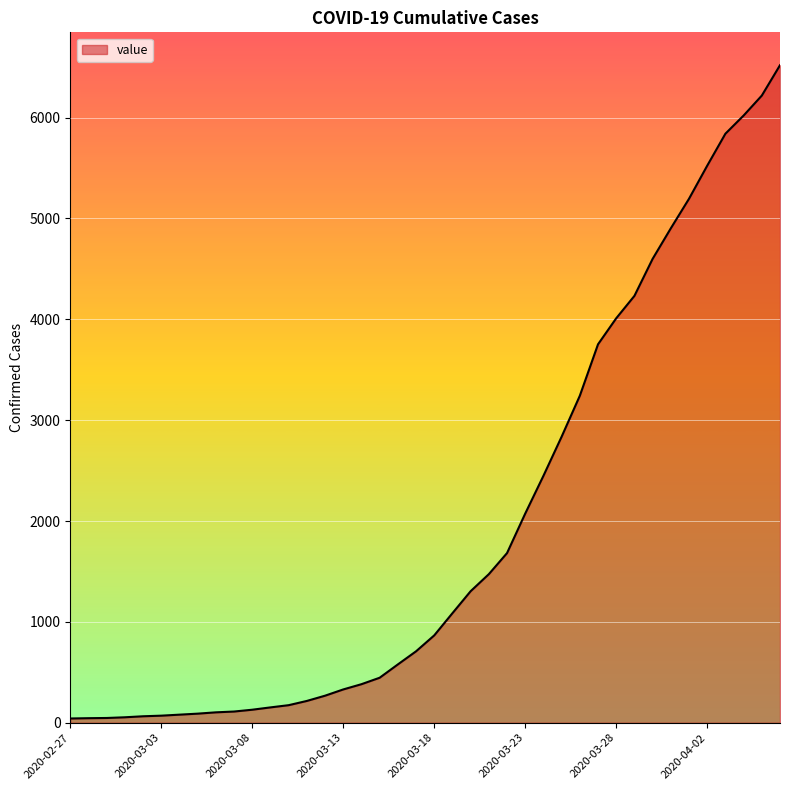

What is the greatest value displayed?

6519